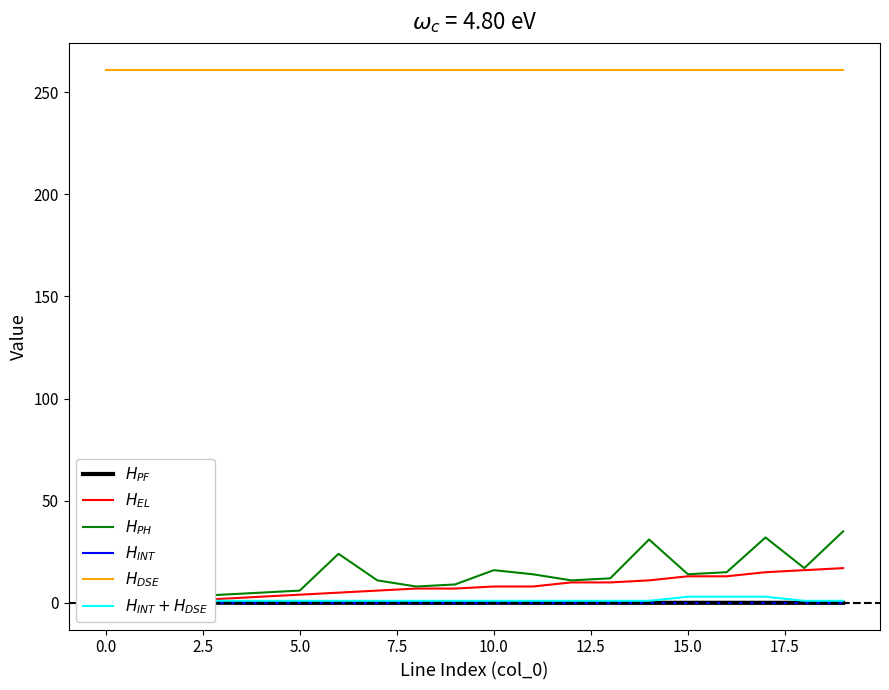

The value of $H_{INT} + H_{DSE}$ at 10 is 1.4. True or false?

False